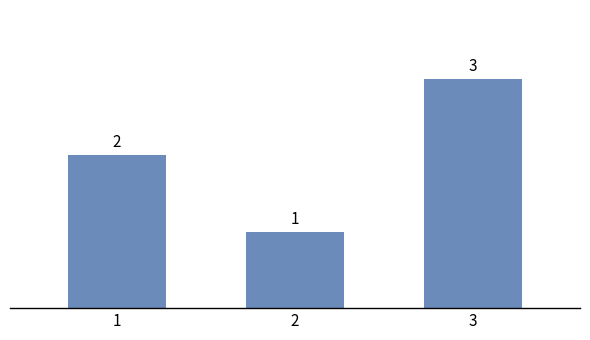

What is the value of the 3rd bar from the left?

3